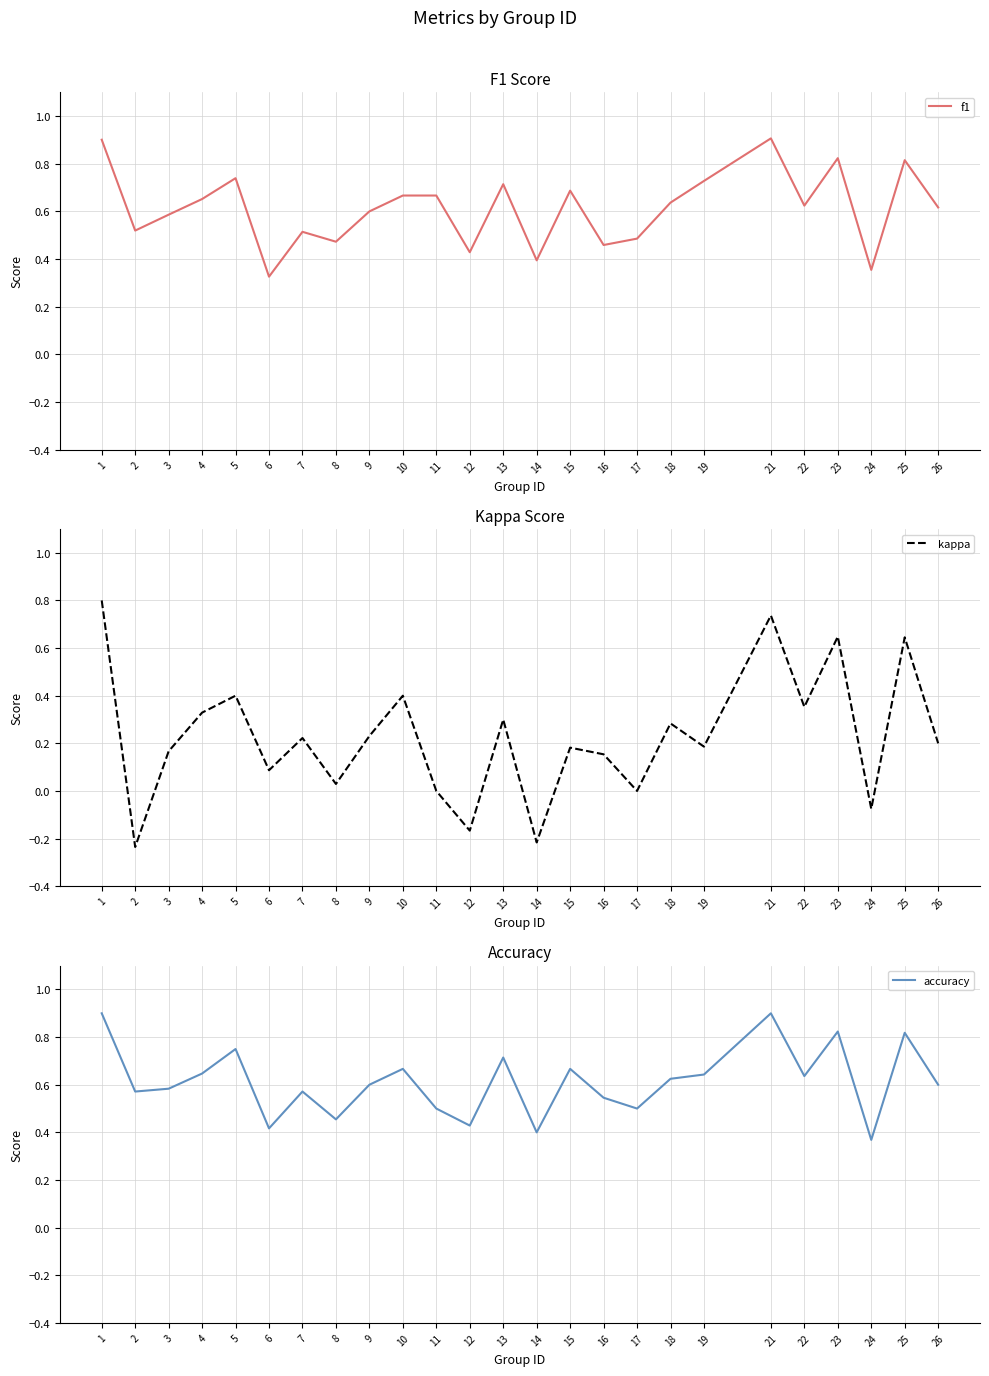

What is the sum of all accuracy values?

15.3